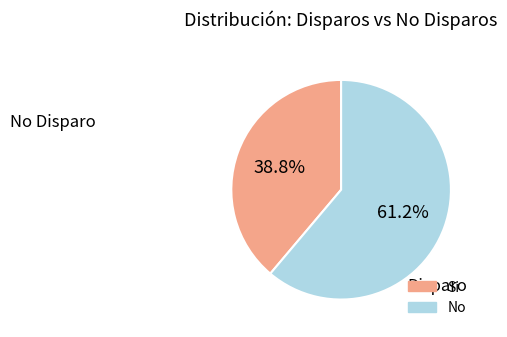

Which category has the smallest portion of the pie?

Si